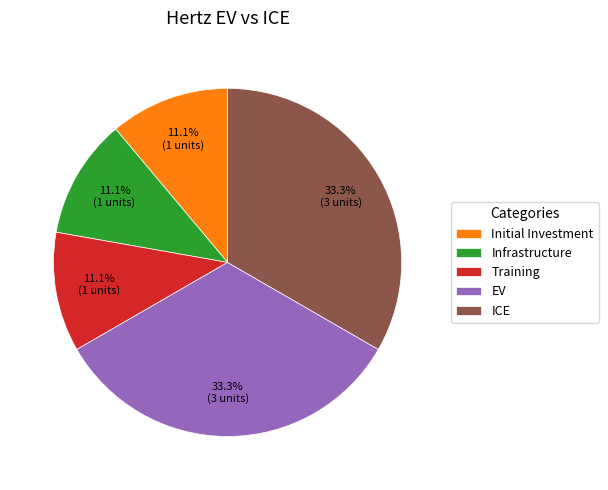

What is the ratio of the value at Infrastructure to the value at Initial Investment?

1.0